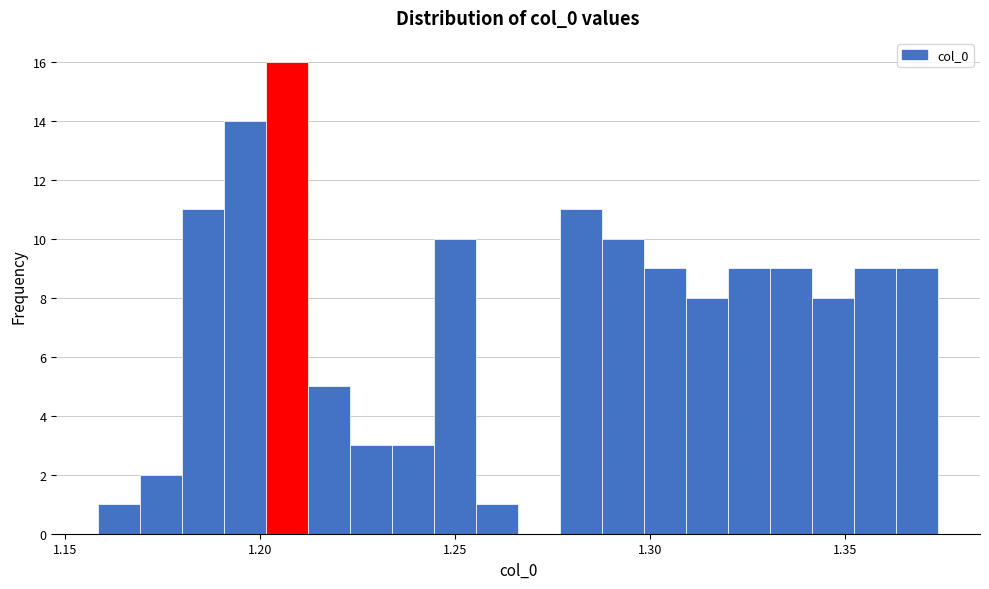

Around what value on the x-axis is the tallest bar? Give the approximate position of its centre, as read against the axis.

1.205